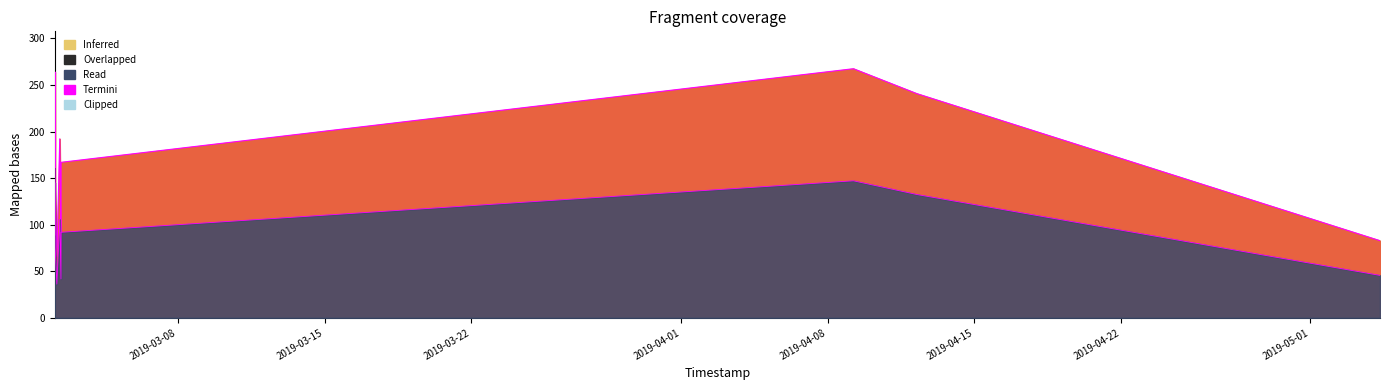

The chart shows a value of 229.4 at 2019-03-02 10:18:52. True or false?

False